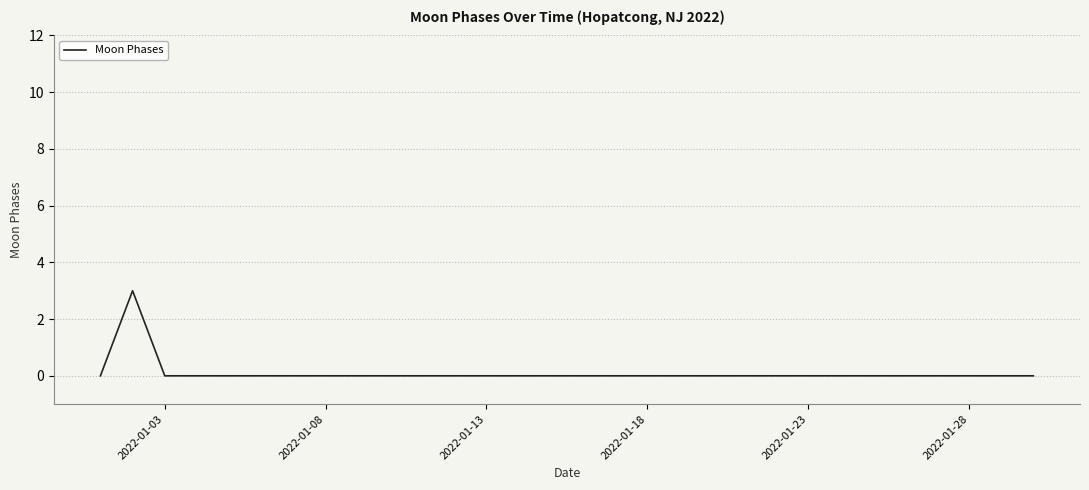

Is this an area chart (filled region under the line)?

No